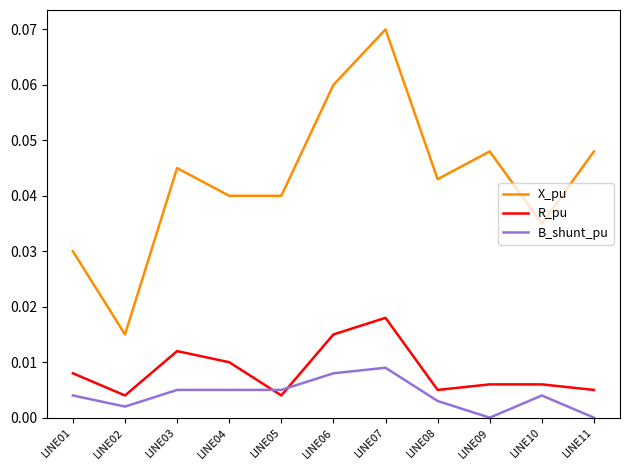

Which series has the widest spread of values?

X_pu